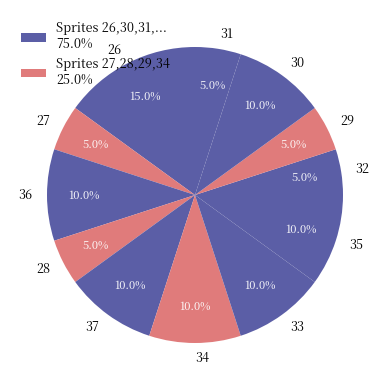

To the nearest percent, what is the difference between the largest and smallest slice percentages?

10%